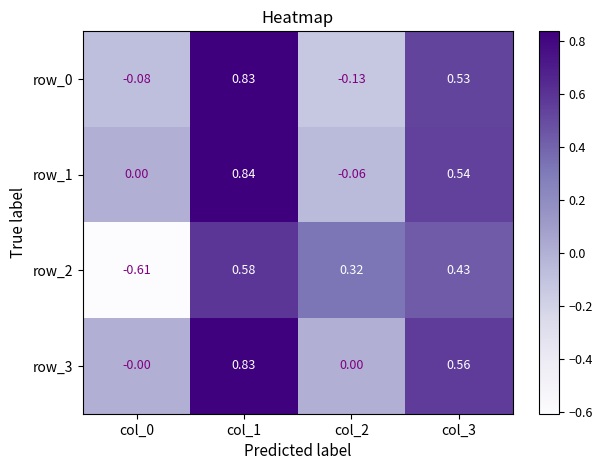

Where does the row_0 series first go above 0?

col_1